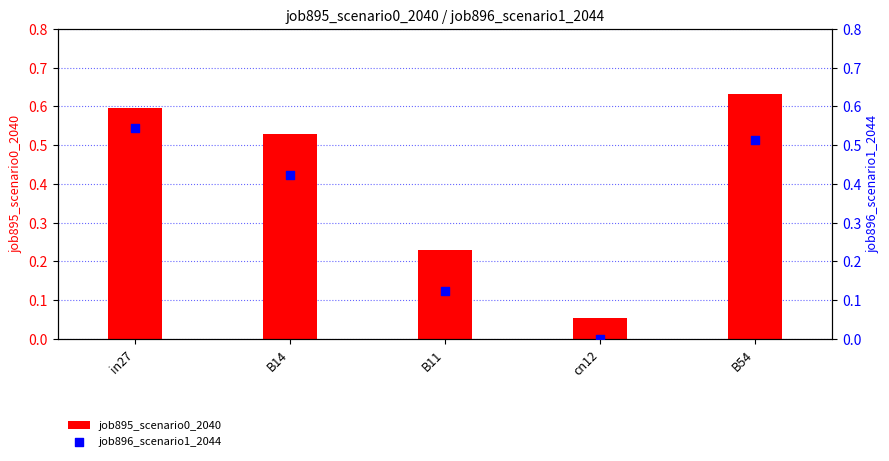

At which category is the sum across all series the highest?

B54